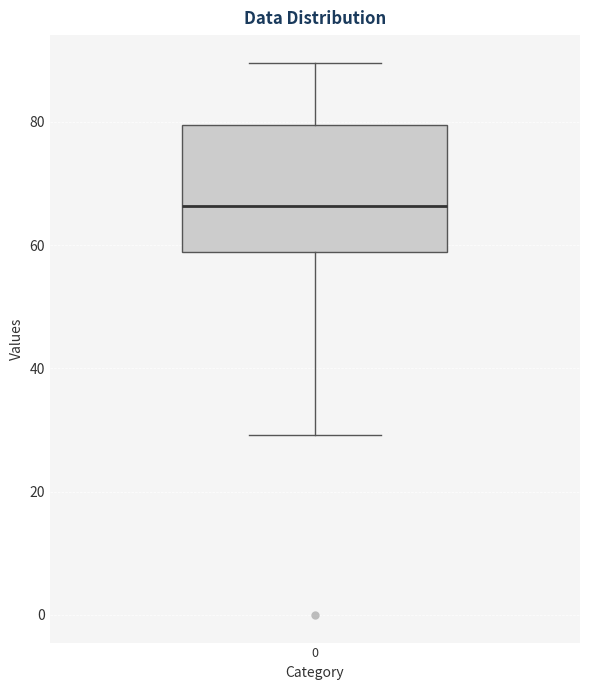

Transcribe this box plot: give where the median line is, the range the box spans, and where the two whiskers end, as read against the y-axis. The values are not printed on the chart, so give them approximately, as read against the axis.

median 66, box 58 to 80, whiskers 30 to 90